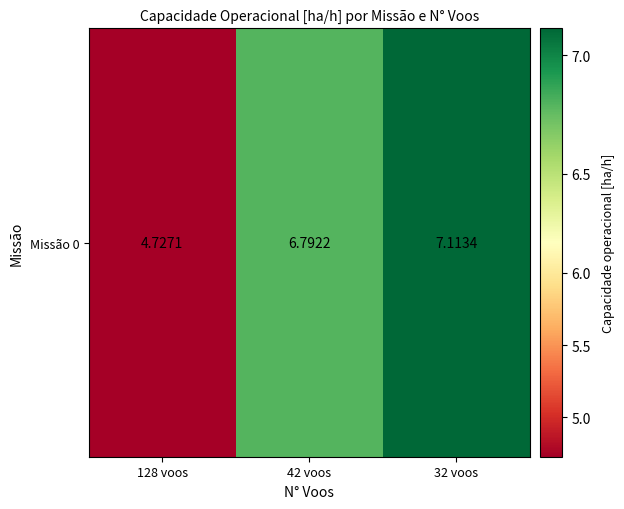

Reading left to right, list all the values displayed in this chart.

128 voos=4.7	42 voos=6.8	32 voos=7.1